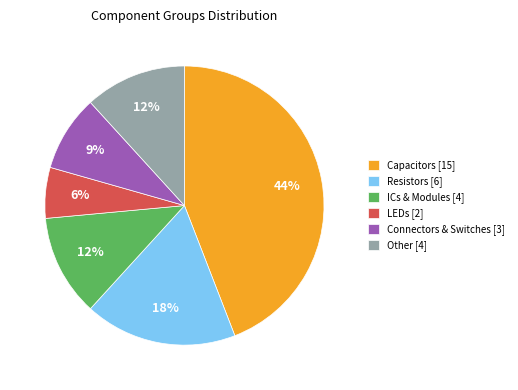

What percentage is the Connectors & Switches [3] slice, to the nearest percent?

9%